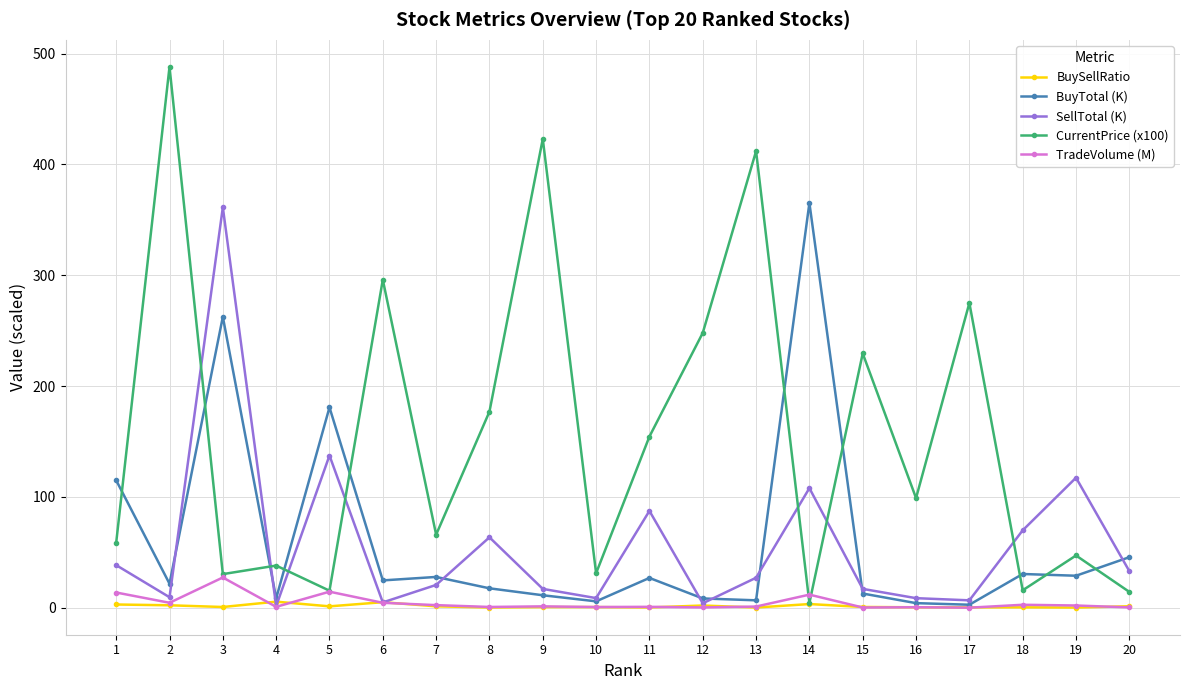

True or false: BuyTotal (K) has more than 1 points higher than both neighbors.

True